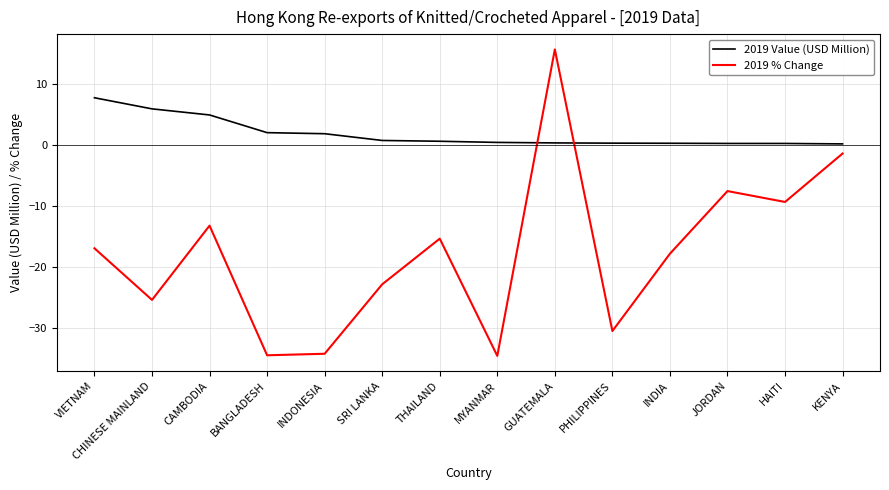

What is the maximum value for 2019 % Change?

15.6